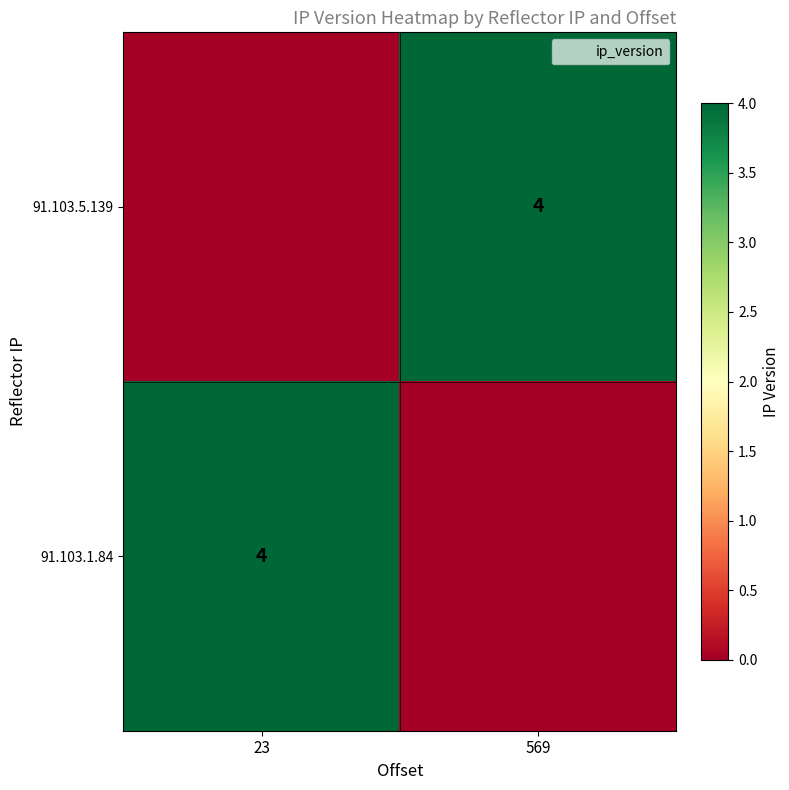

How many 91.103.1.84 values are between 0 and 4?

2